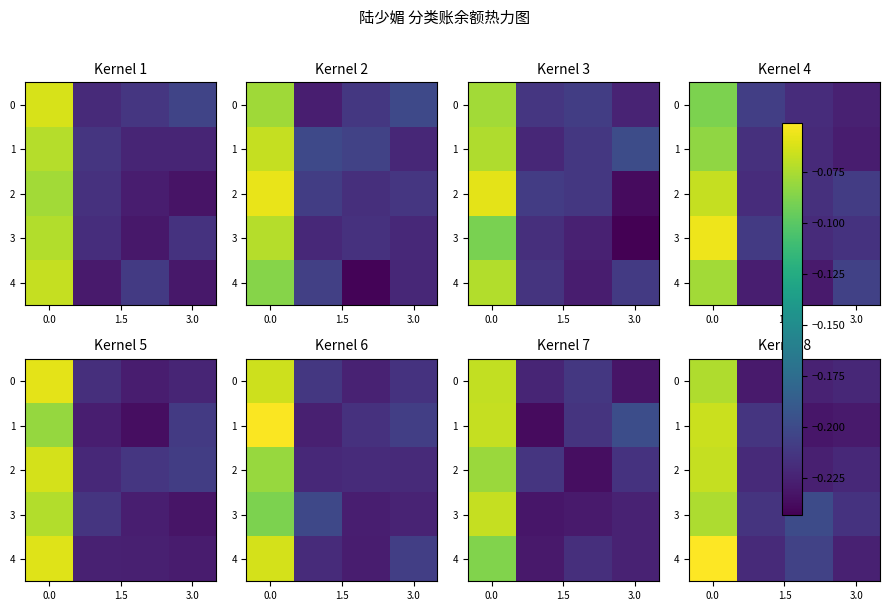

What is the difference between the maximum and minimum values in the row_4 series?

0.2